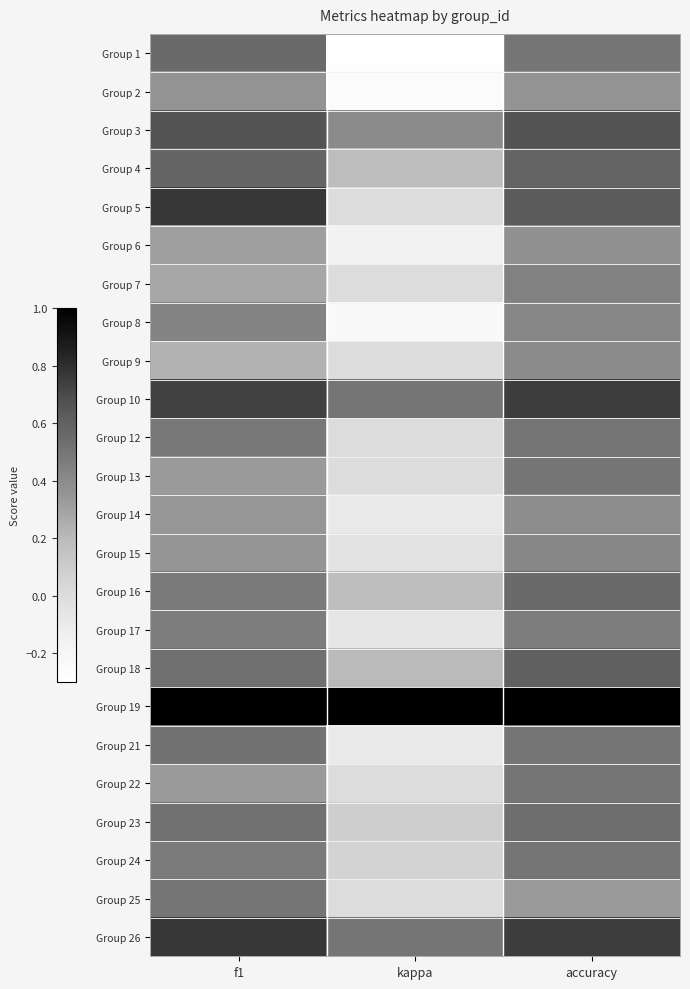

Reading right to left, what are all the values shown in this chart?

Group 1: accuracy=0.5	kappa=-0.3	f1=0.6
Group 2: accuracy=0.4	kappa=-0.3	f1=0.4
Group 3: accuracy=0.7	kappa=0.4	f1=0.7
Group 4: accuracy=0.6	kappa=0.2	f1=0.6
Group 5: accuracy=0.6	kappa=0.0	f1=0.8
Group 6: accuracy=0.4	kappa=-0.2	f1=0.3
Group 7: accuracy=0.4	kappa=0.0	f1=0.3
Group 8: accuracy=0.4	kappa=-0.2	f1=0.4
Group 9: accuracy=0.4	kappa=0.0	f1=0.2
Group 10: accuracy=0.8	kappa=0.5	f1=0.7
Group 12: accuracy=0.5	kappa=0.0	f1=0.5
Group 13: accuracy=0.5	kappa=0.0	f1=0.3
Group 14: accuracy=0.4	kappa=-0.1	f1=0.3
Group 15: accuracy=0.4	kappa=-0.1	f1=0.4
Group 16: accuracy=0.6	kappa=0.2	f1=0.5
Group 17: accuracy=0.5	kappa=-0.1	f1=0.5
Group 18: accuracy=0.6	kappa=0.2	f1=0.5
Group 19: accuracy=1.0	kappa=1.0	f1=1.0
Group 21: accuracy=0.5	kappa=-0.1	f1=0.5
Group 22: accuracy=0.5	kappa=0.0	f1=0.3
Group 23: accuracy=0.5	kappa=0.1	f1=0.5
Group 24: accuracy=0.5	kappa=0.1	f1=0.5
Group 25: accuracy=0.3	kappa=0.0	f1=0.5
Group 26: accuracy=0.8	kappa=0.5	f1=0.8